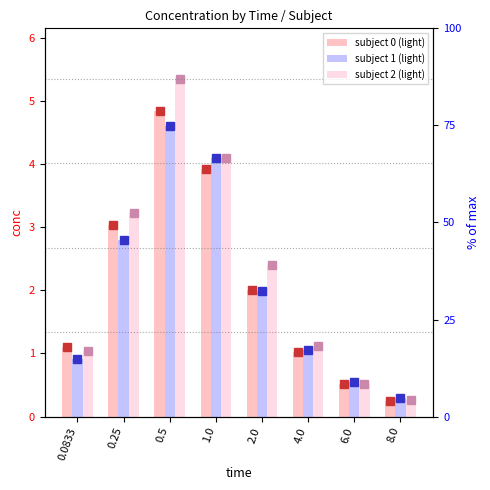

What is the difference between the subject 0 values at 6.0 and 4.0?

0.5